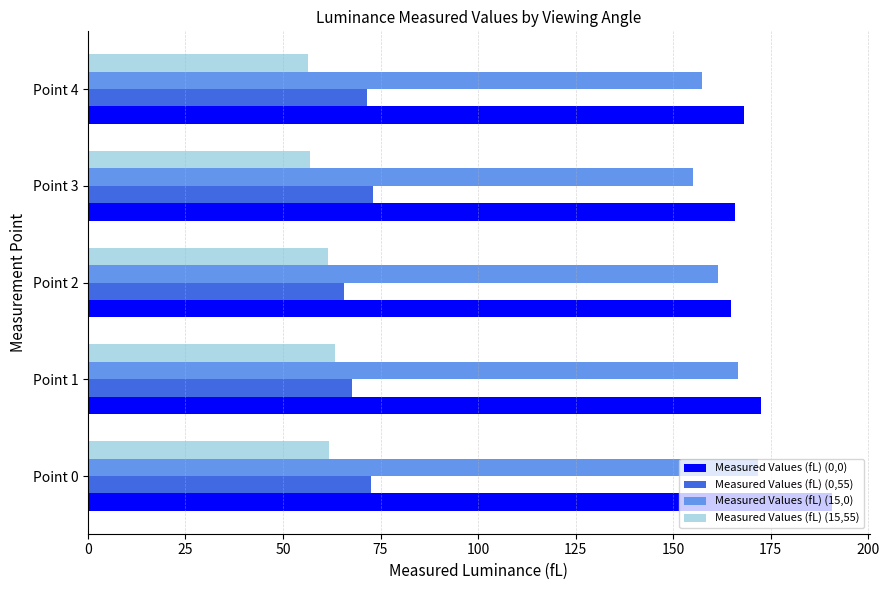

What is the sum of all Measured Values (fL) (0,0) values?

862.4